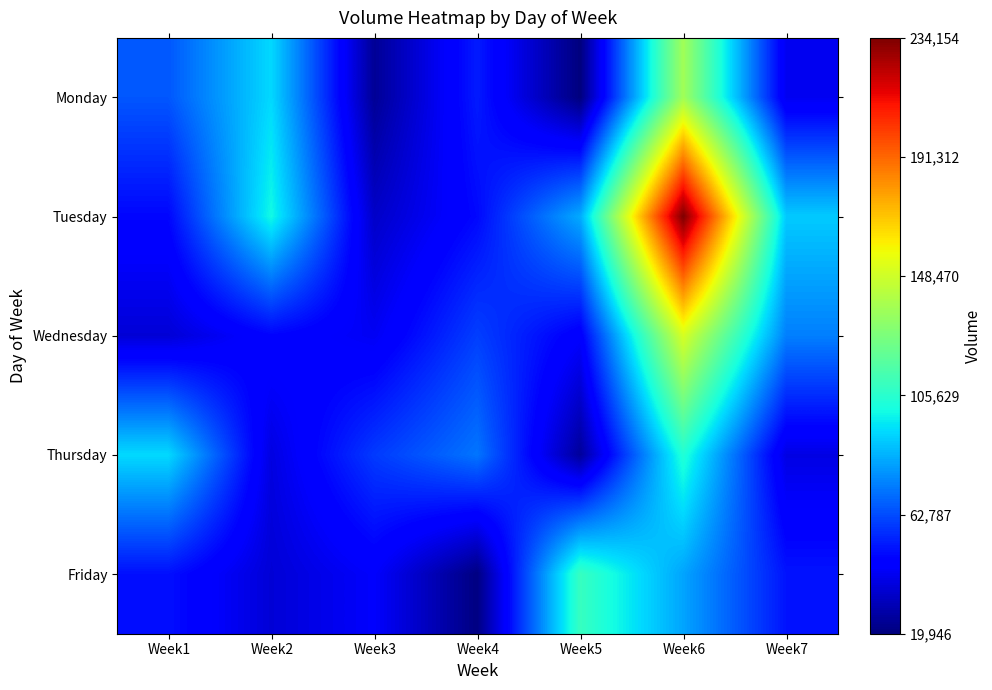

At which category does the chart reach its minimum across all series?

Week5